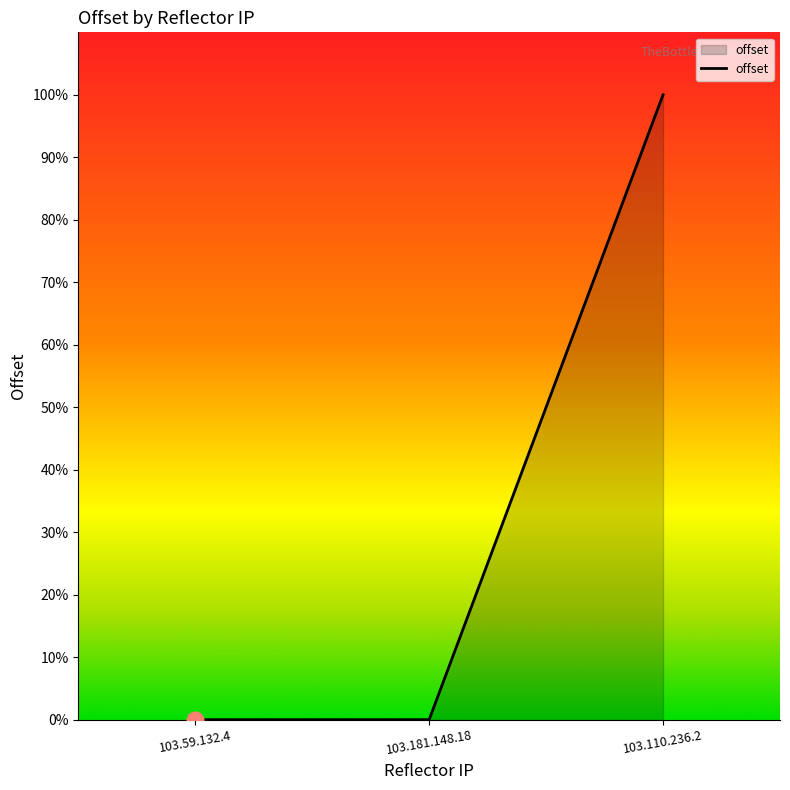

At which category does the chart reach its peak across all series?

103.110.236.2